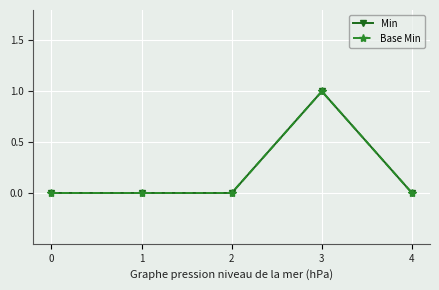

Rank the series by their maximum value, from highest to lowest.

Min, Base Min